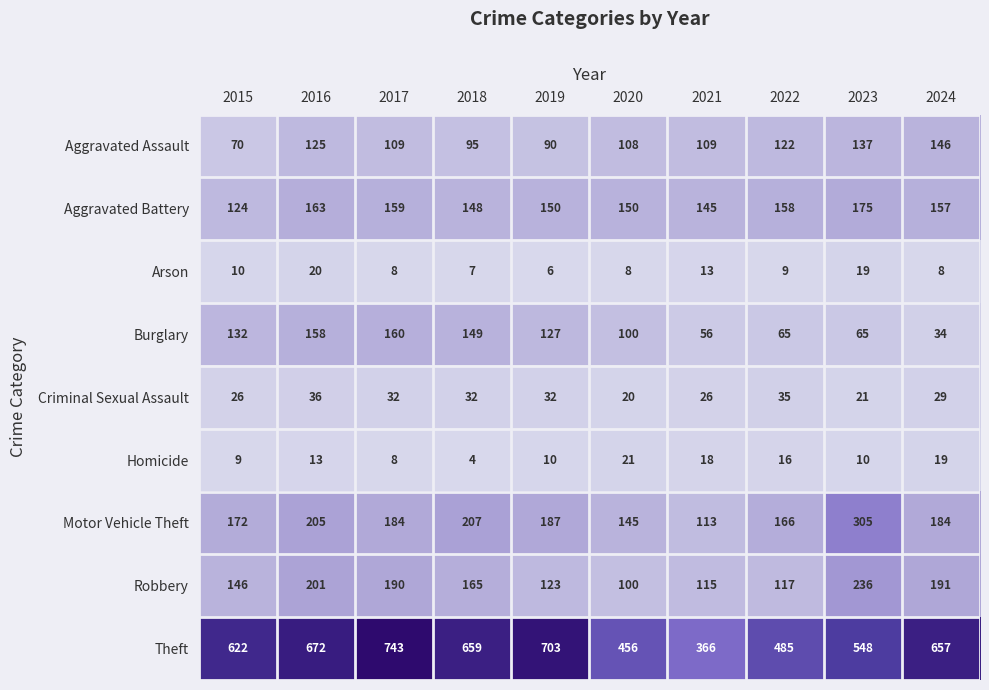

What is the spread (max minus min) of values at 2017?

735